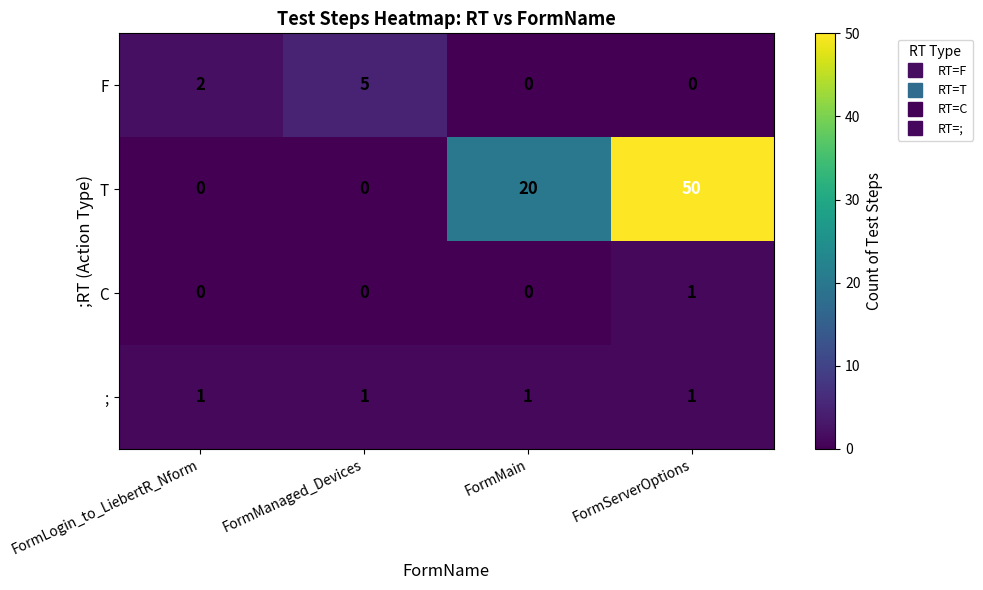

At how many categories does at least one series exceed 23?

1